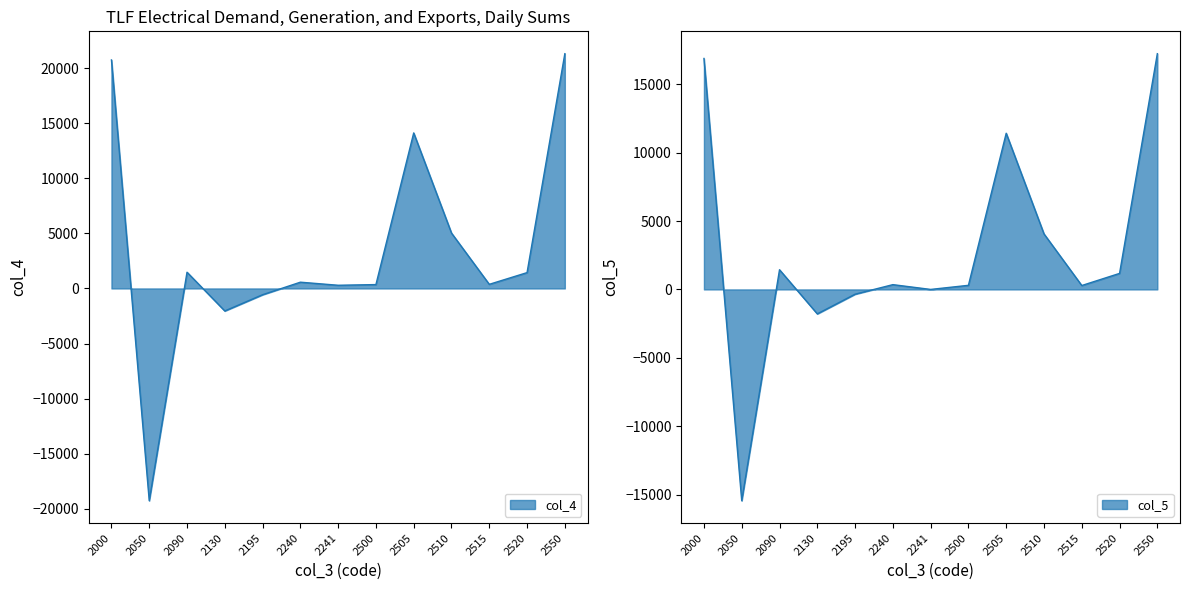

At which category is the sum across all series the highest?

2550